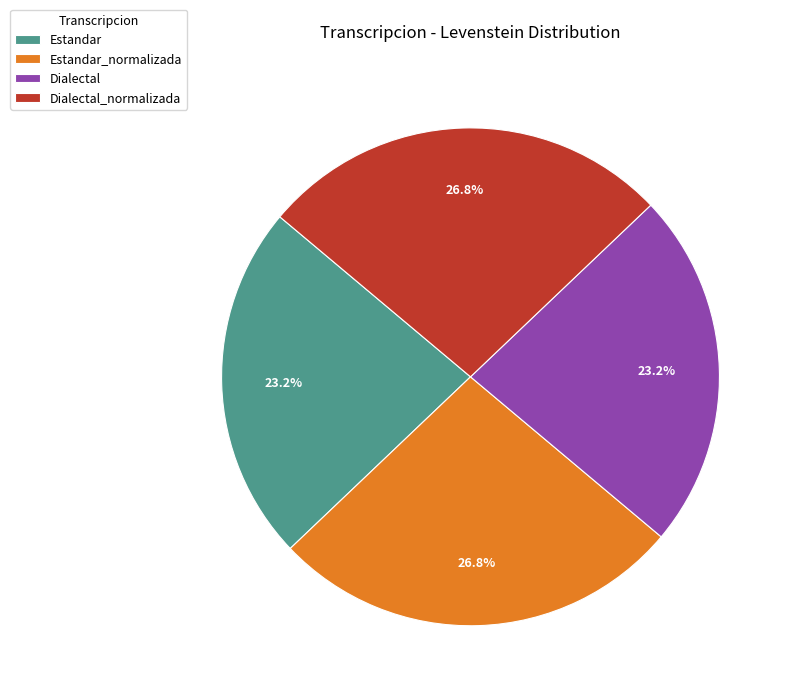

Is it true that Dialectal_normalizada is 27% of the pie?

True